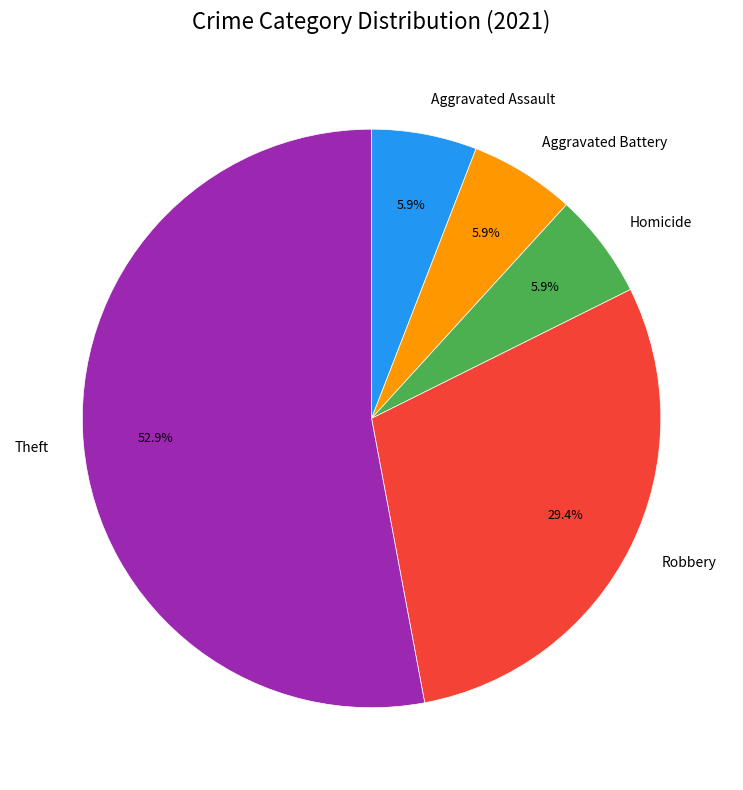

The Theft slice represents 53% of the pie. True or false?

True